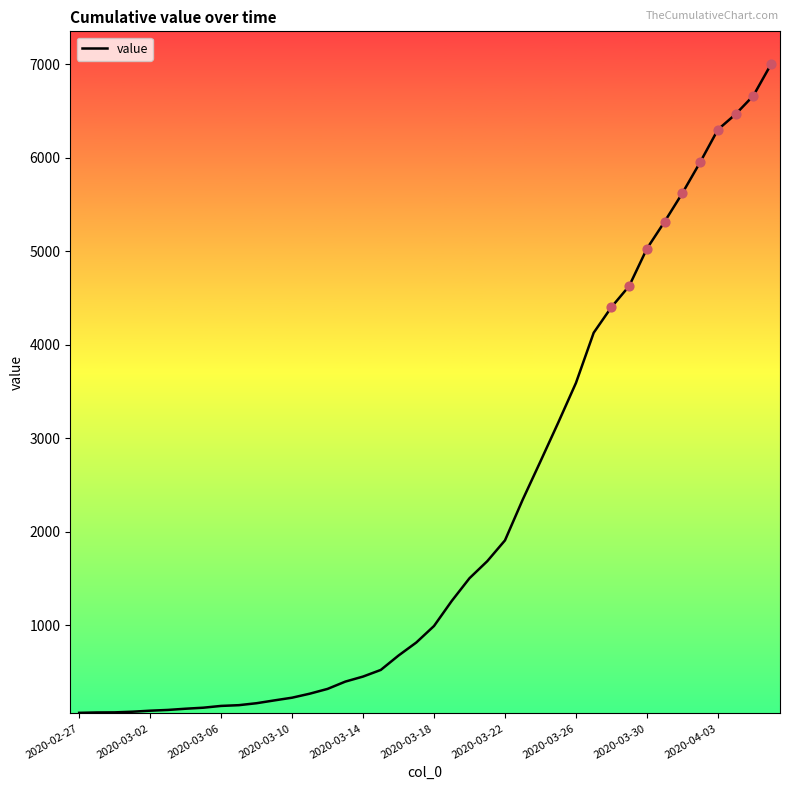

What is the difference between the maximum and minimum values?

6940